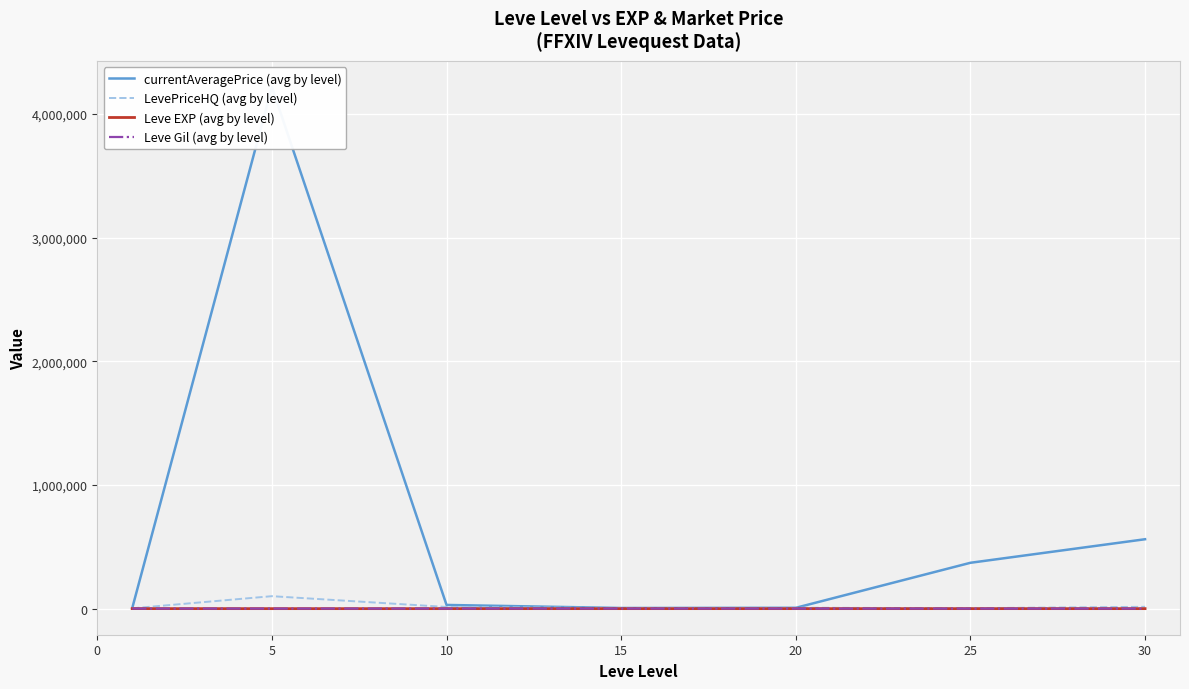

Is this an area chart (filled region under the line)?

No